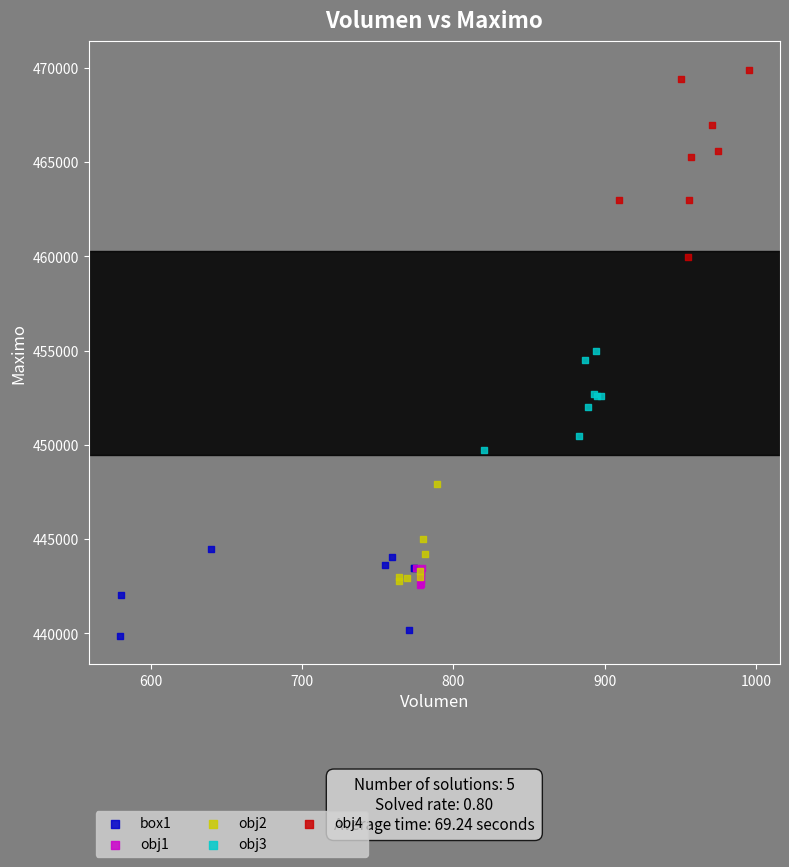

Which series reaches the maximum Y coordinate?

obj4